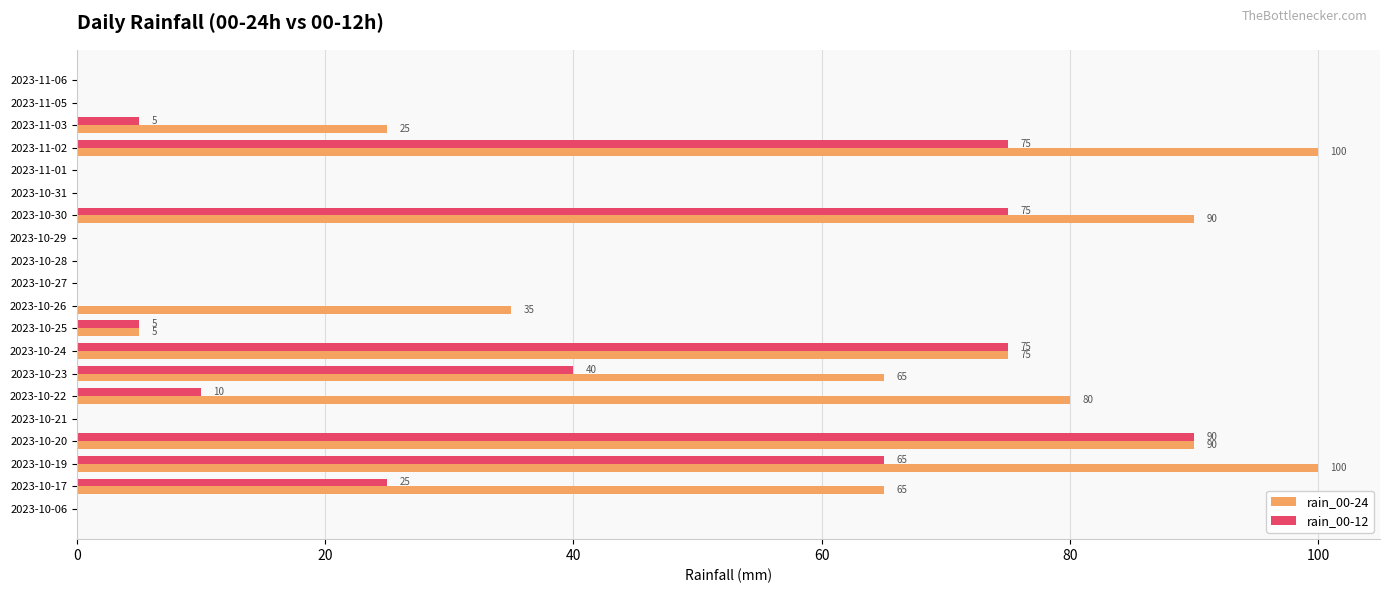

At which category is the sum across all series the highest?

2023-10-20